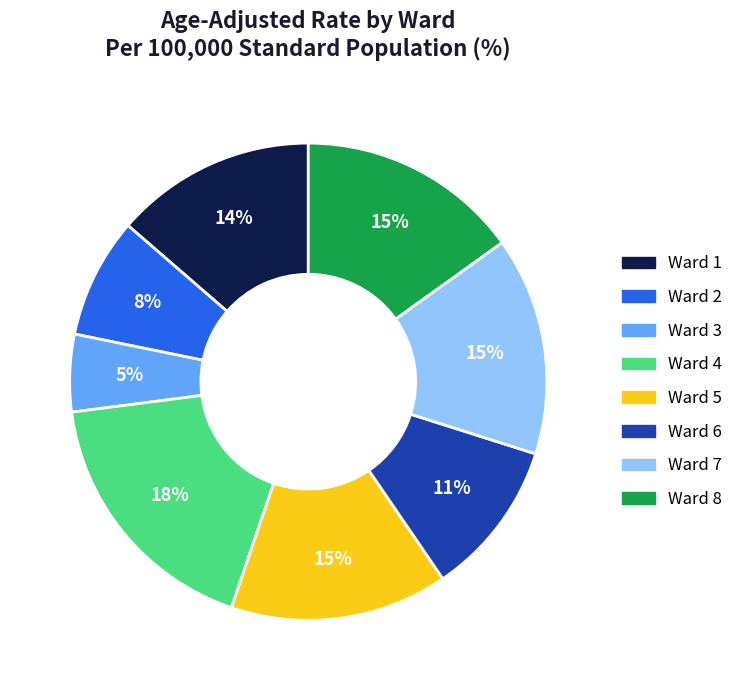

Combined, do Ward 3 and Ward 1 account for over 50%?

No